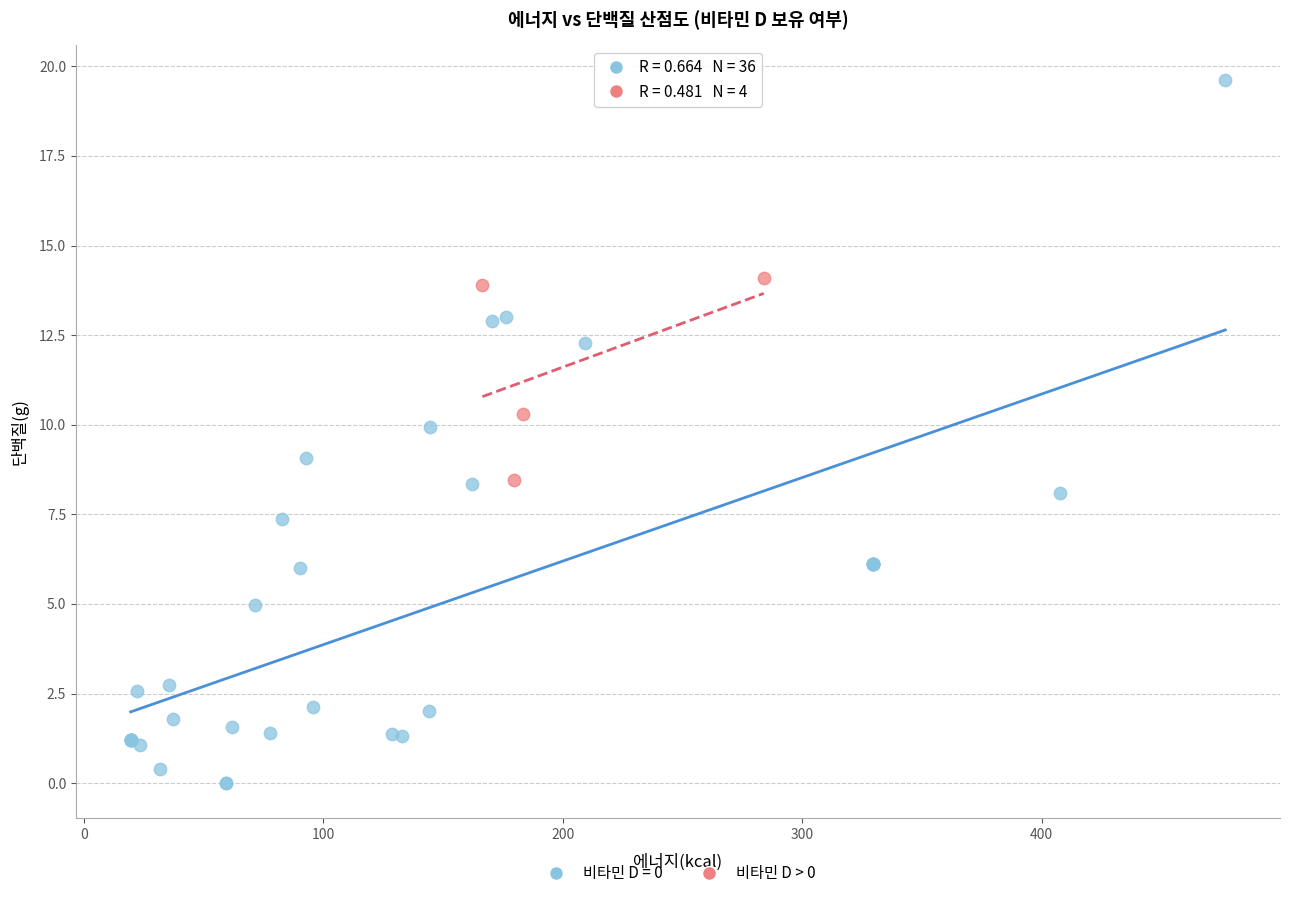

Which series reaches the minimum Y coordinate?

비타민 D = 0